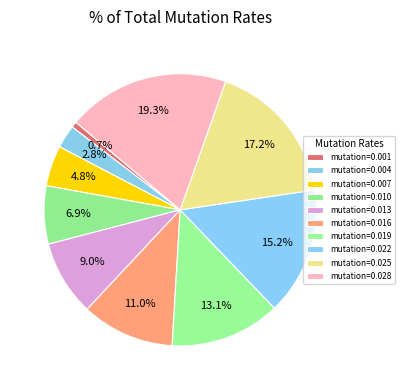

How many segments does this pie chart have?

10